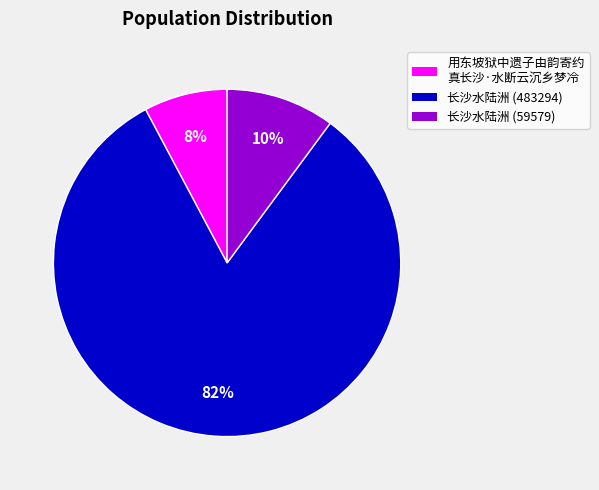

To the nearest percent, what is the difference between the 长沙水陆洲 (483294) and 用东坡狱中遗子由韵寄约 真长沙·水断云沉乡梦冷 slice percentages?

74%